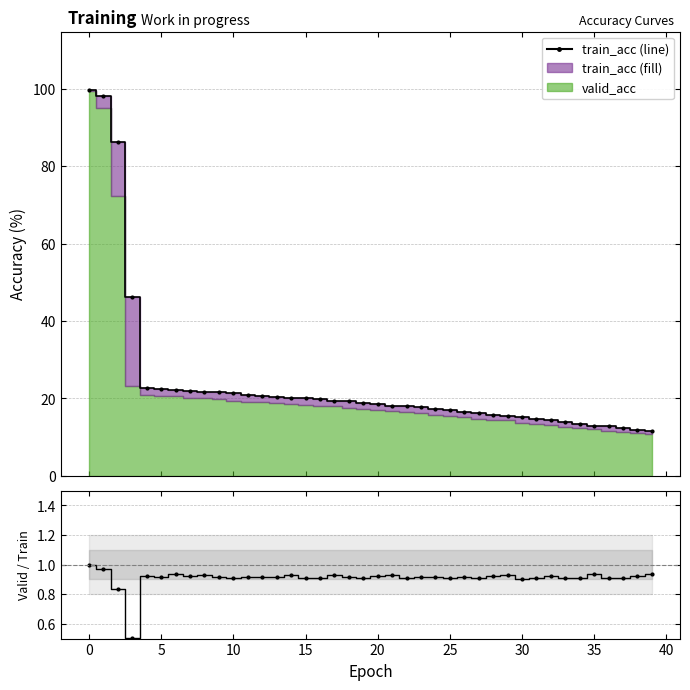

Rank the series at 36 from lowest to highest value.

valid_acc / train_acc, train_acc (line)